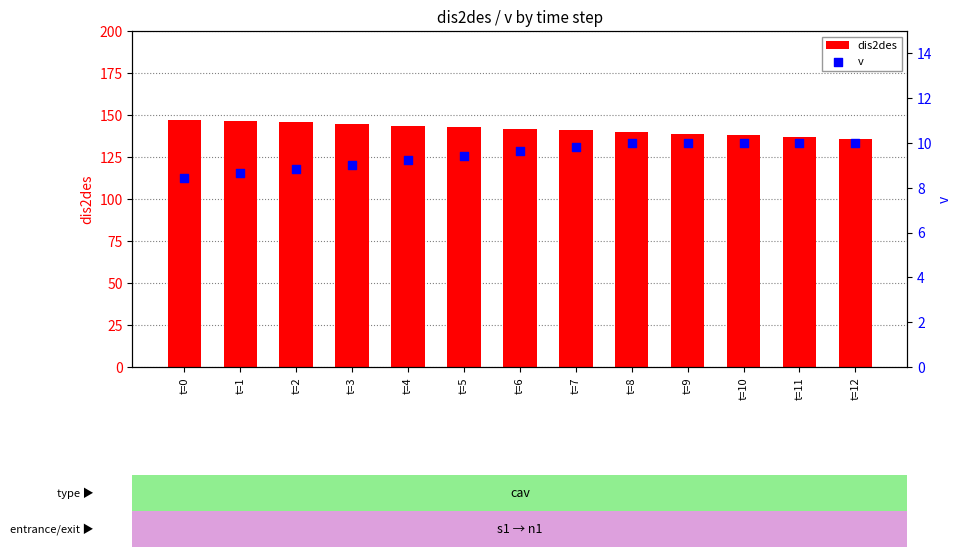

Is the value of v at t=8 greater than the value of dis2des at t=2?

No